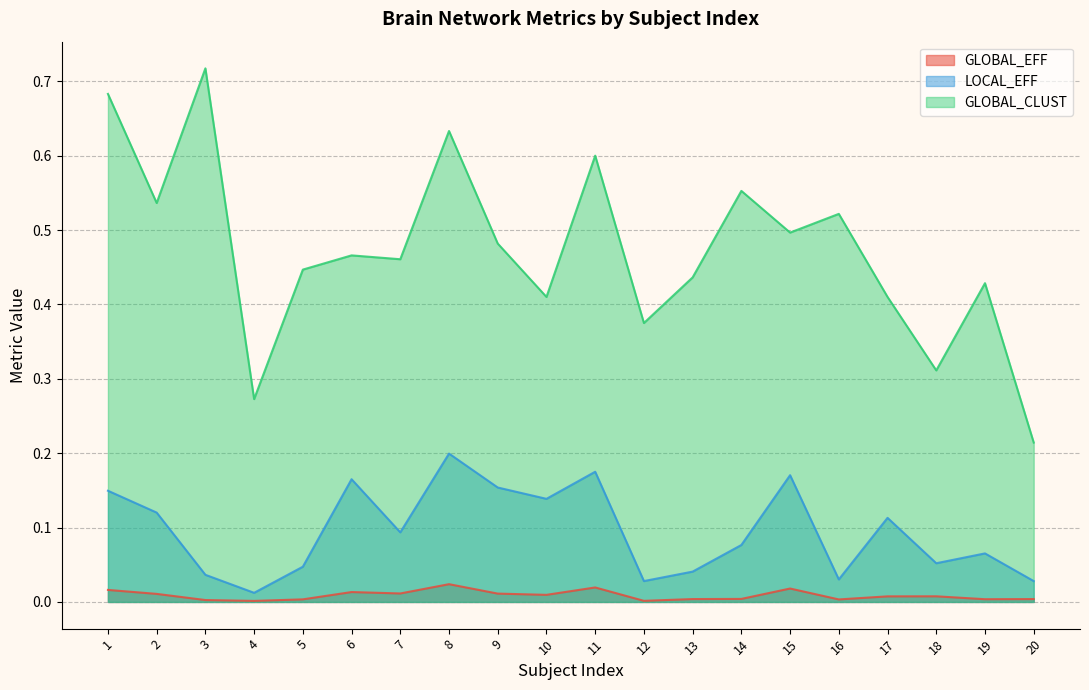

Is the value of GLOBAL_CLUST at 7 greater than the value of LOCAL_EFF at 19?

Yes